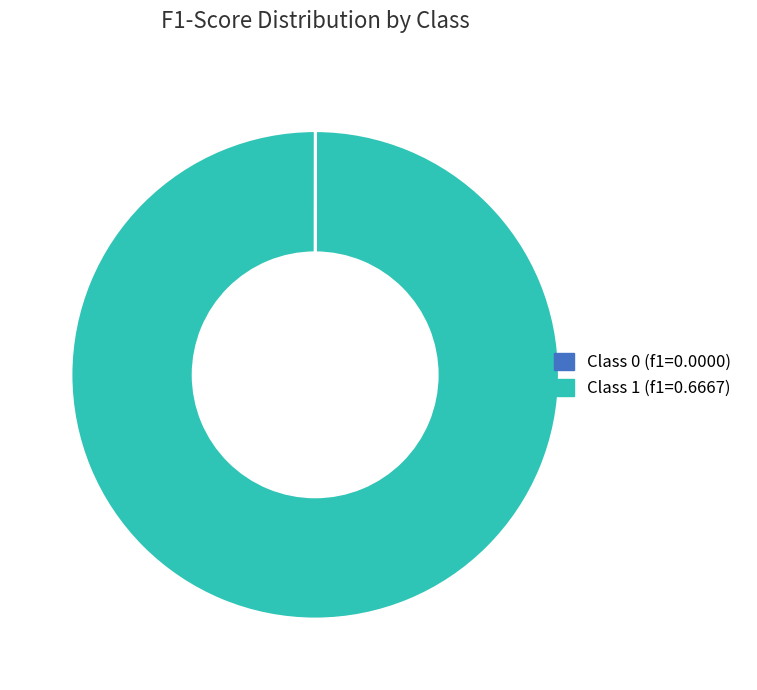

Does any single category account for the majority?

Yes